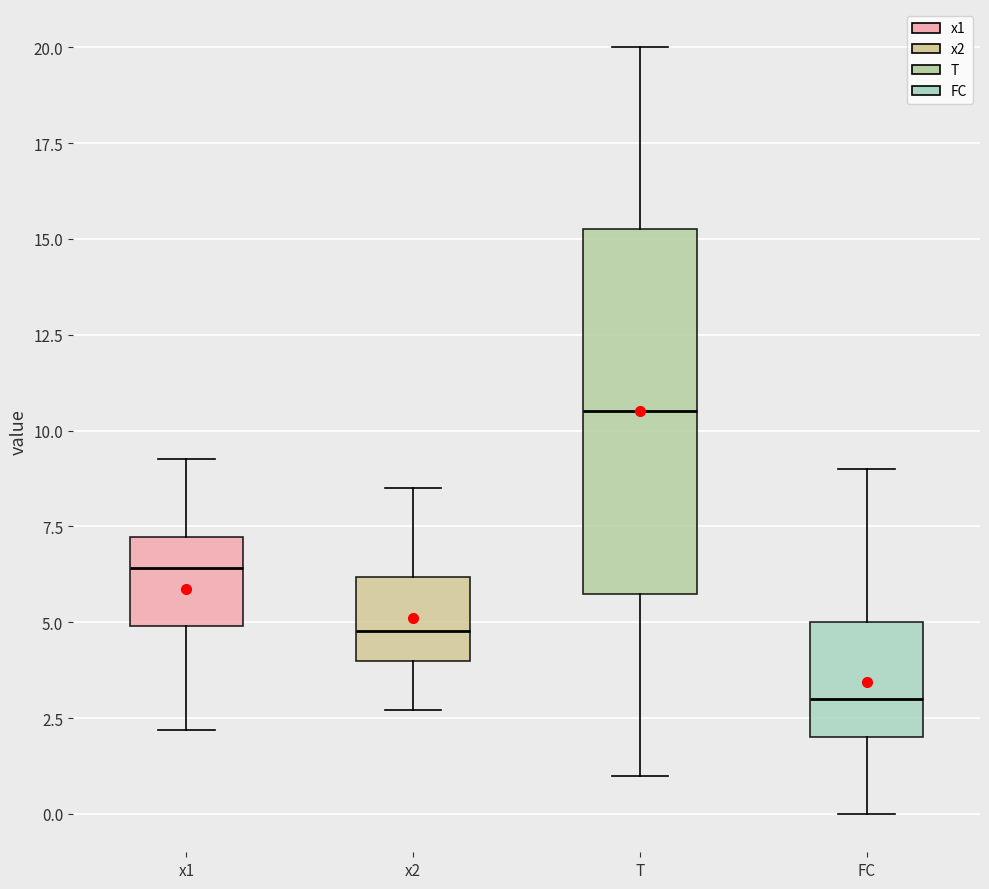

Comparing the boxes themselves (not the whiskers), which one is the tallest?

T